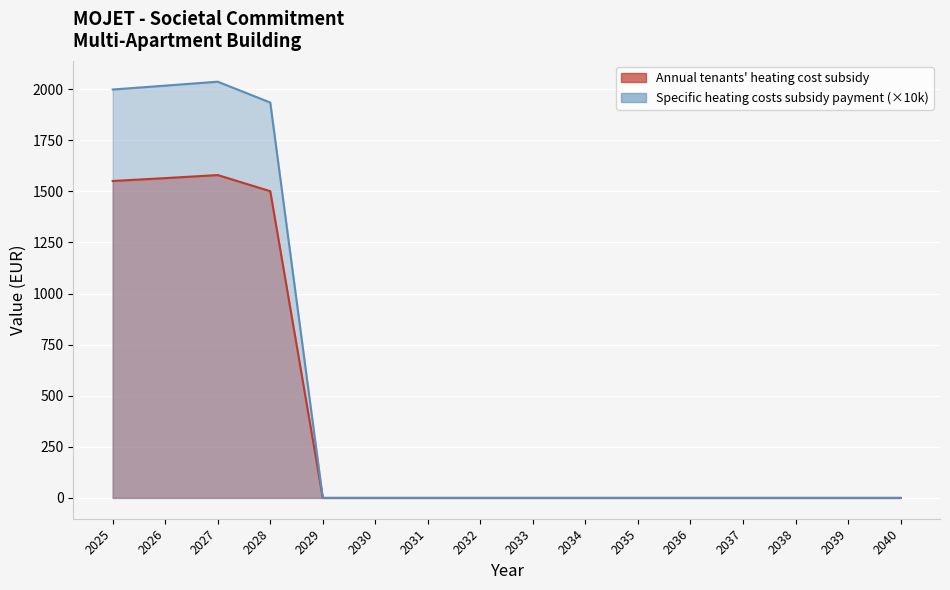

Between 2027 and 2034, which series saw the biggest shift?

Specific heating costs subsidy payment